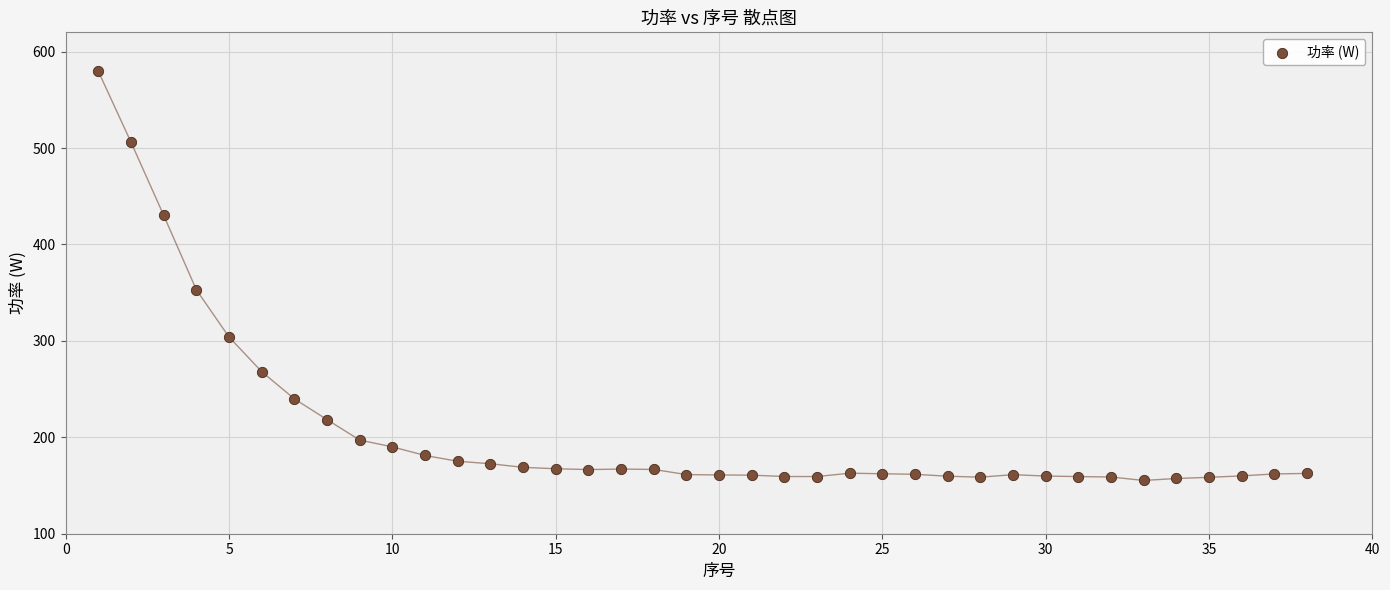

What Y value in the scatter plot is closest to 367?

353.0